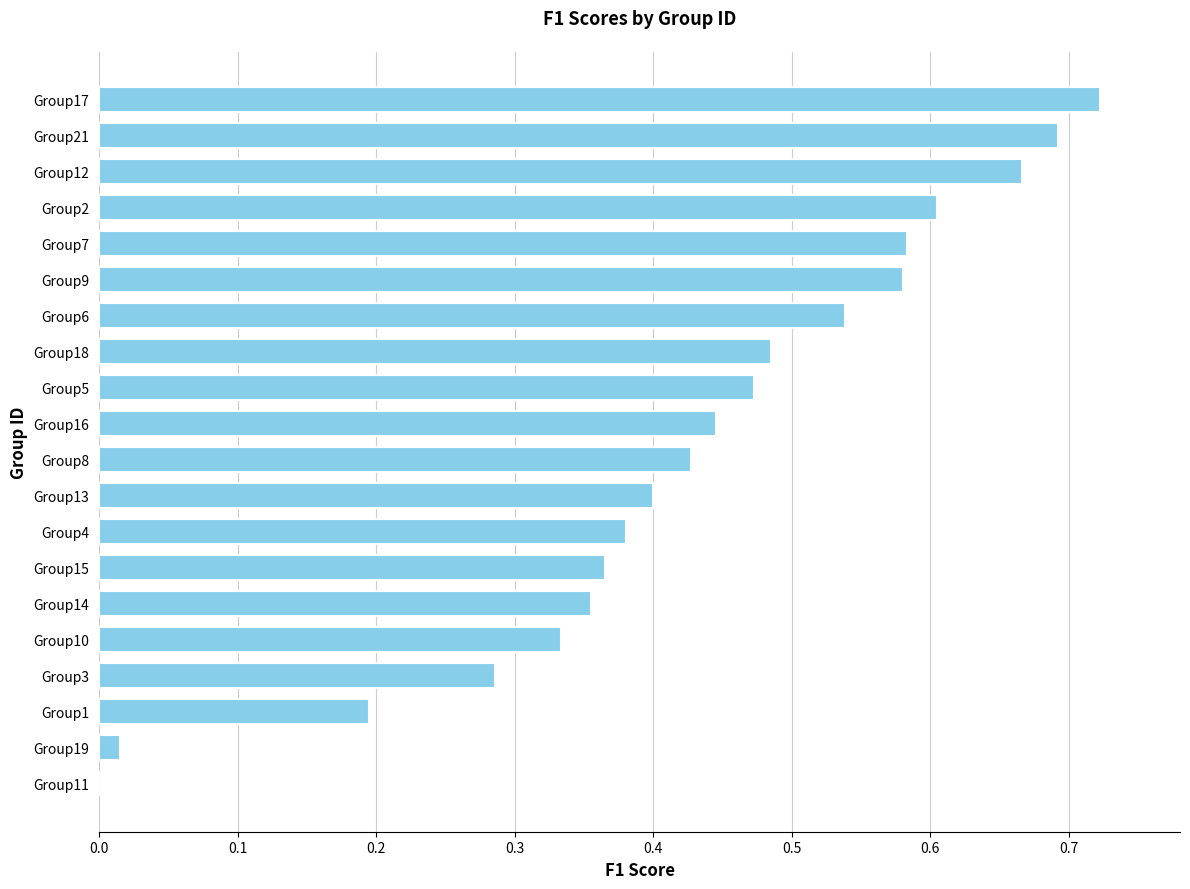

The value at Group3 is 0.2. True or false?

False